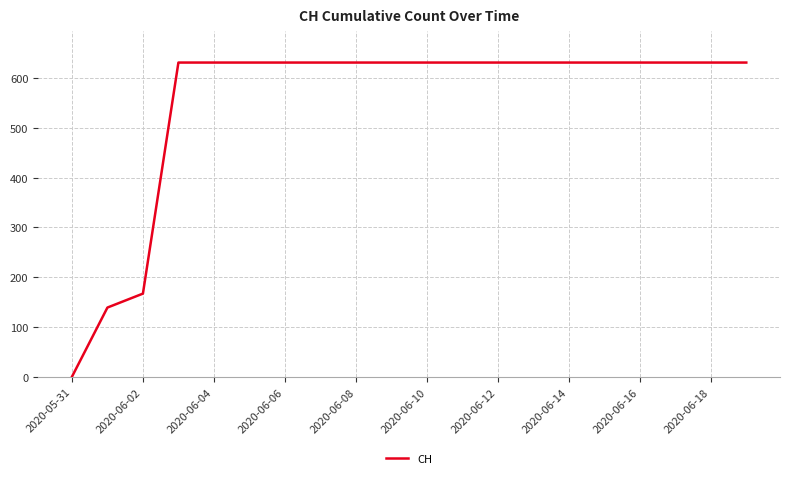

How many values are below 631?

3